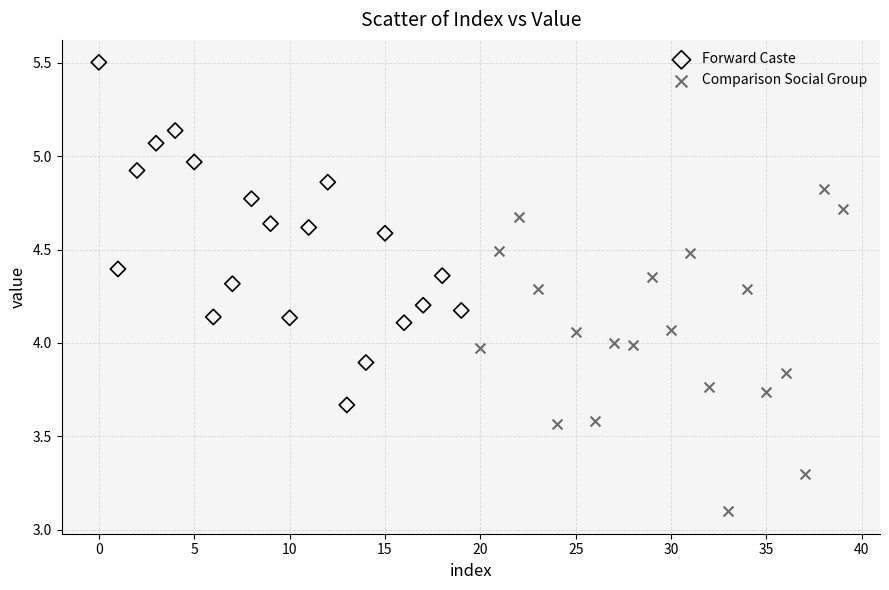

Which series contains the lowest Y value?

Comparison Social Group